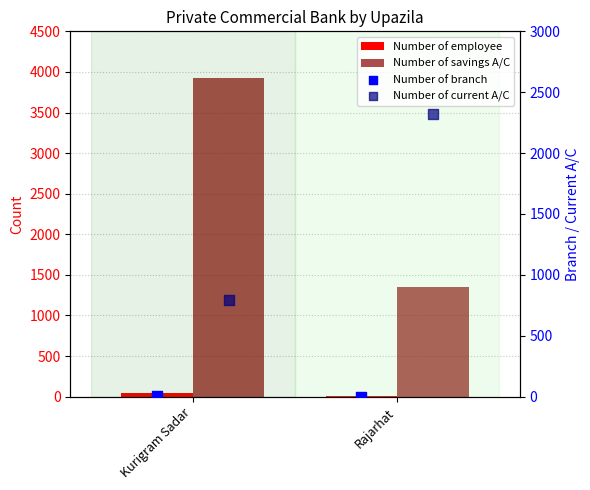

Which series contains the lowest Y value?

Number of branch